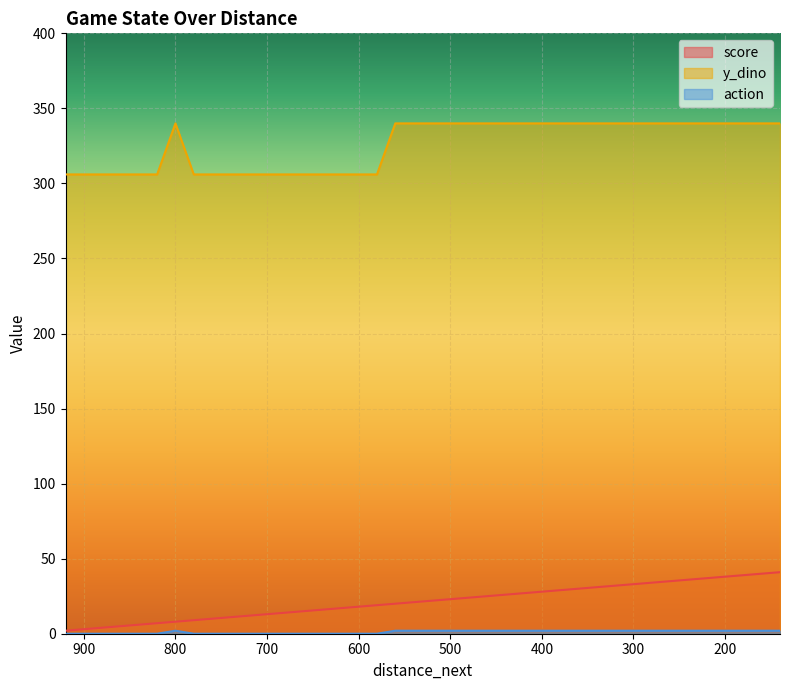

What is the sum of all action values?

46